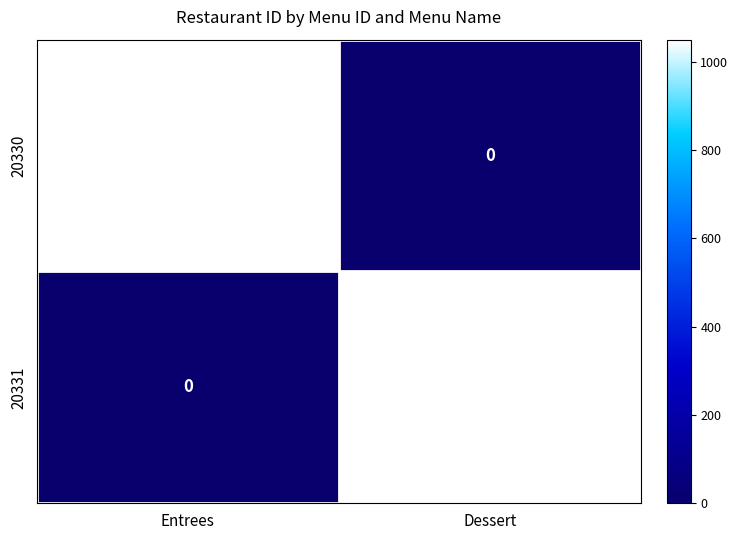

Rank the series at Dessert from lowest to highest value.

20330, 20331